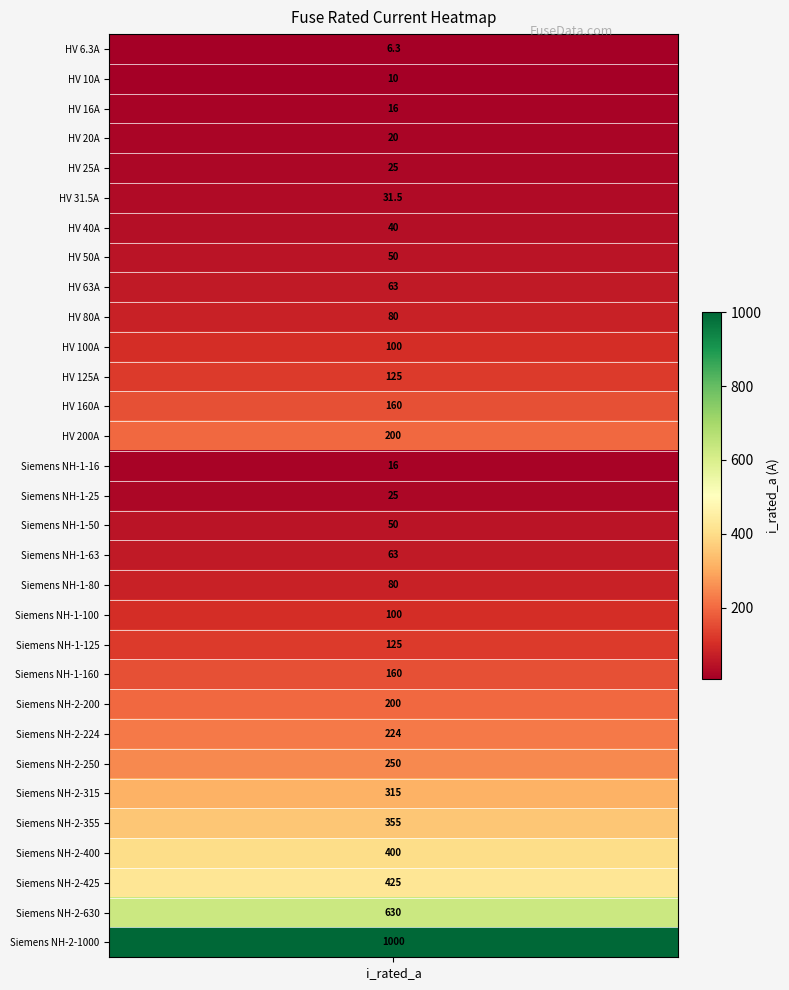

Where does the data first go above 100?

11